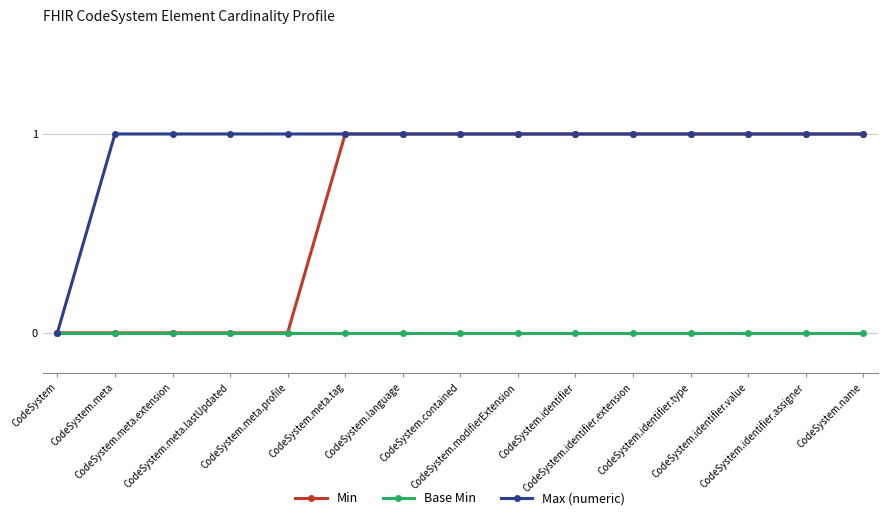

The Base Min series shows 0 at CodeSystem.identifier. True or false?

True